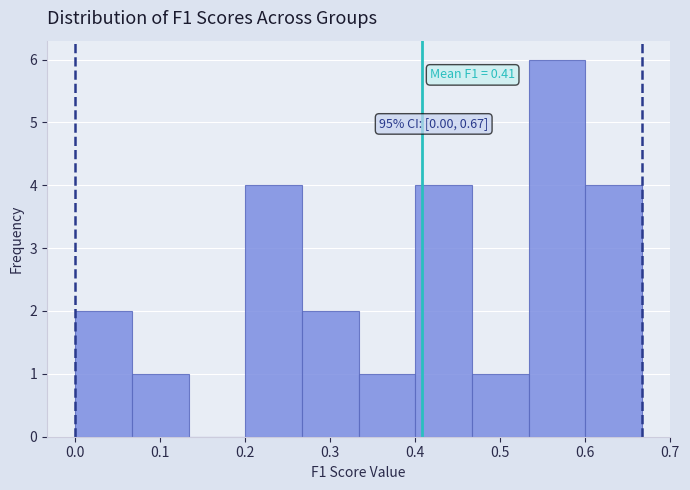

Over which range of the x-axis is the bar tallest?

0.53 to 0.60